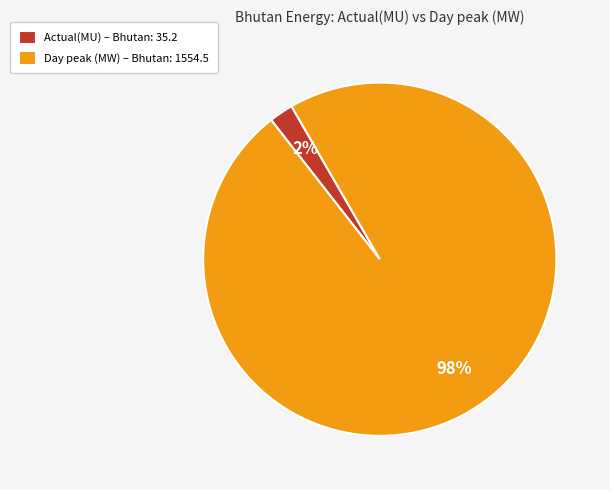

How many slices are in this pie chart?

2